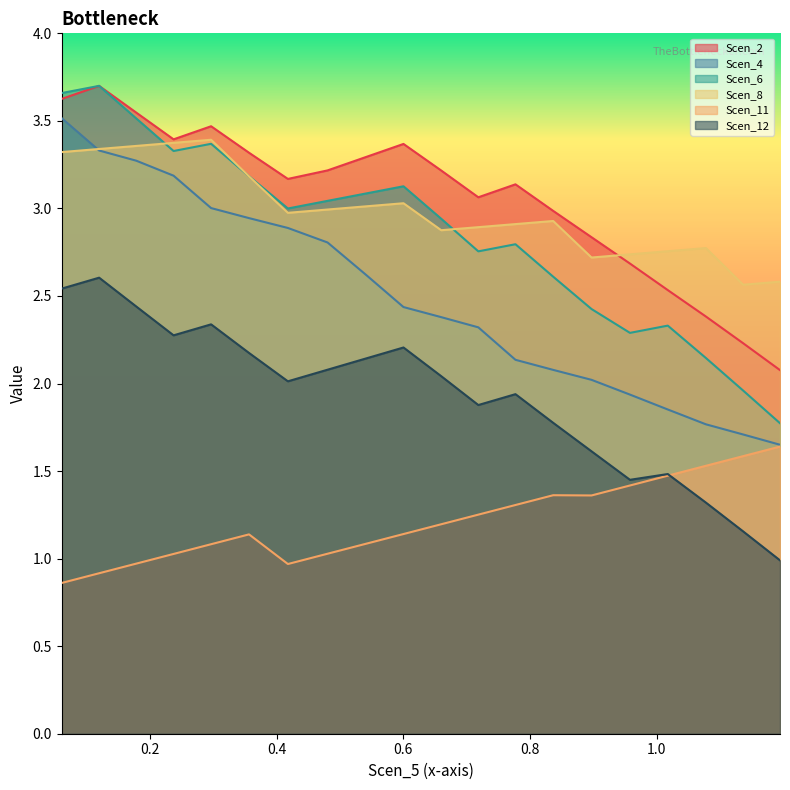

What is the value of the Scen_4 point at the 13th from the left?

2.1